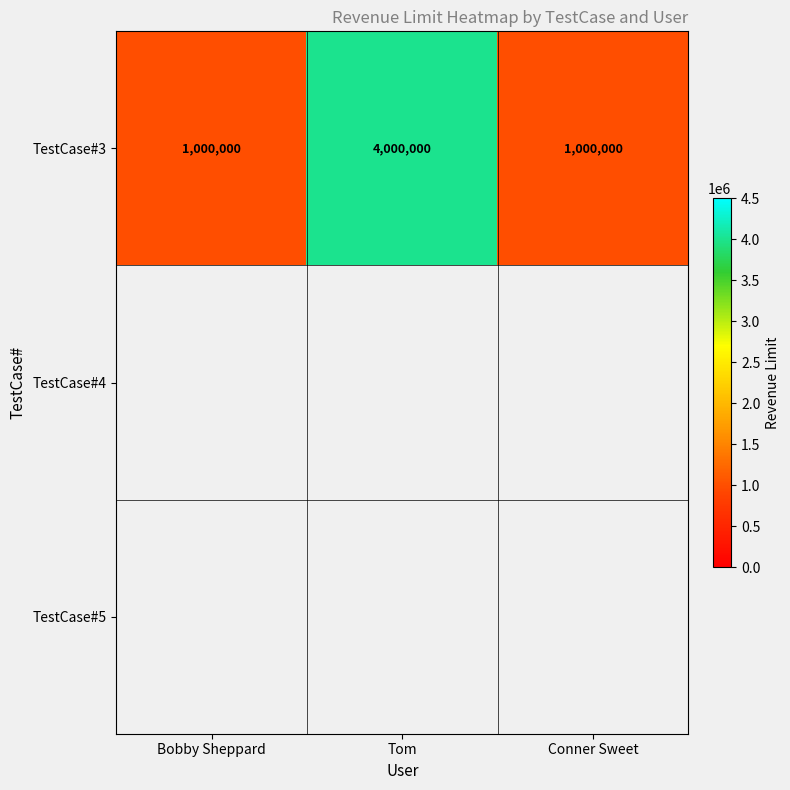

Which has a higher value, Bobby Sheppard or Conner Sweet?

Bobby Sheppard